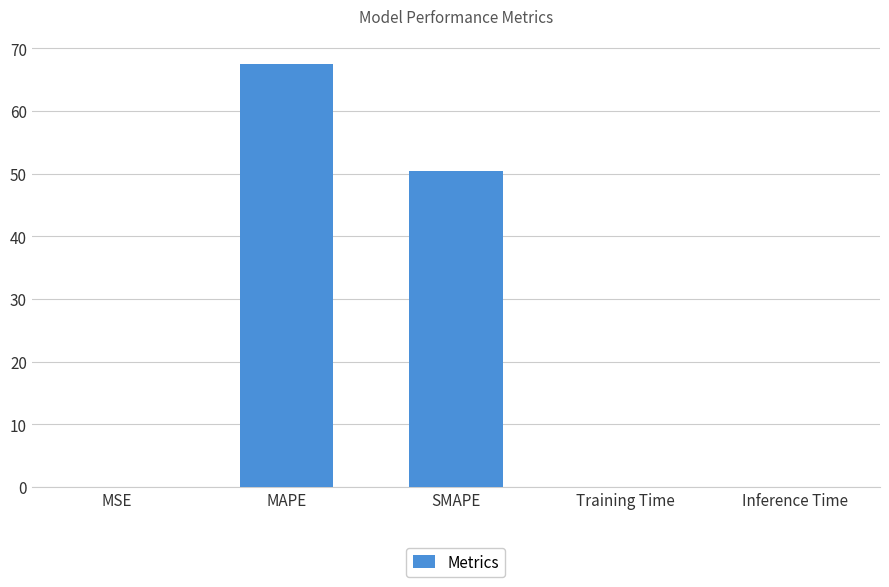

What is the sum of all values?

118.0